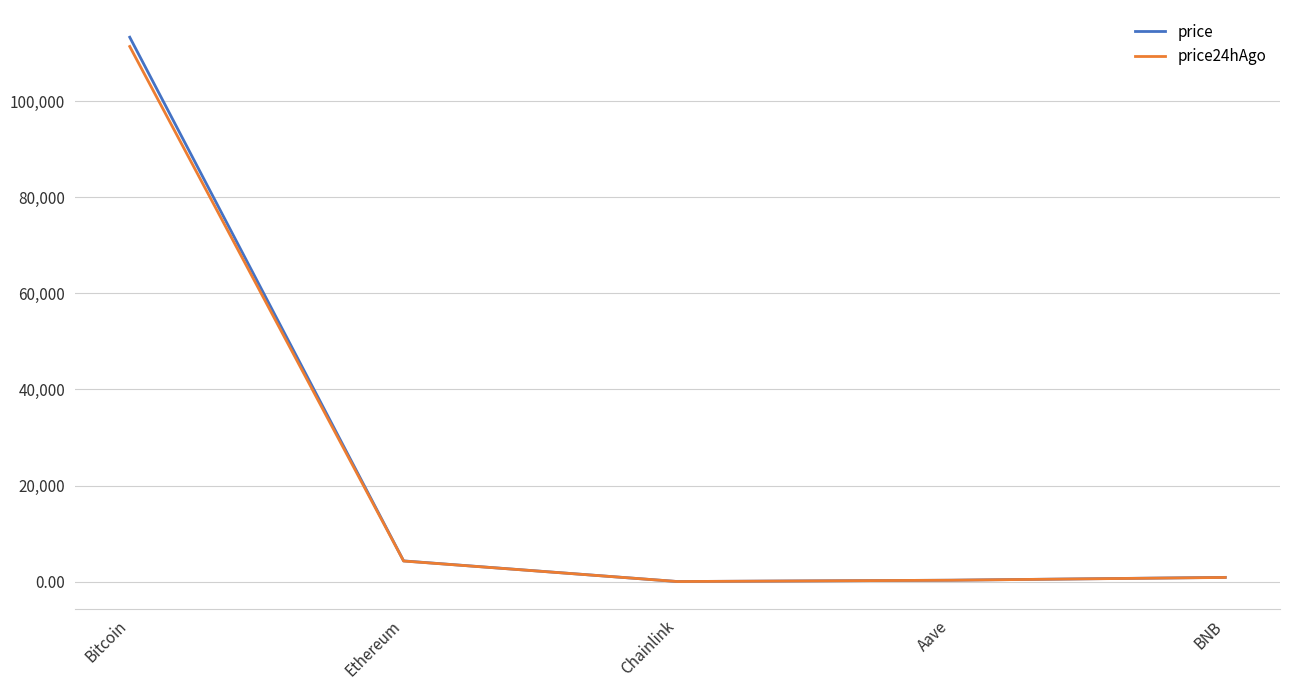

What is the lowest value of the price series?

23.4